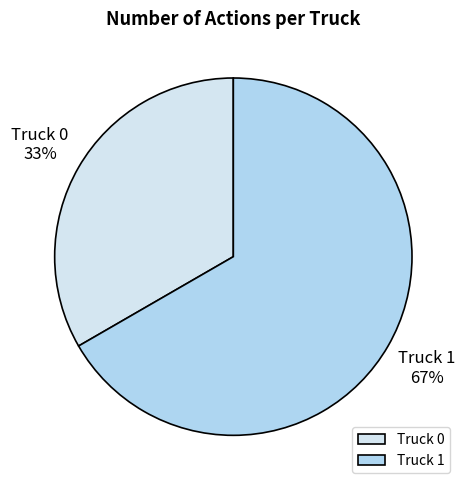

Approximately how many times larger is the value at Truck 0 compared to Truck 1?

0.5